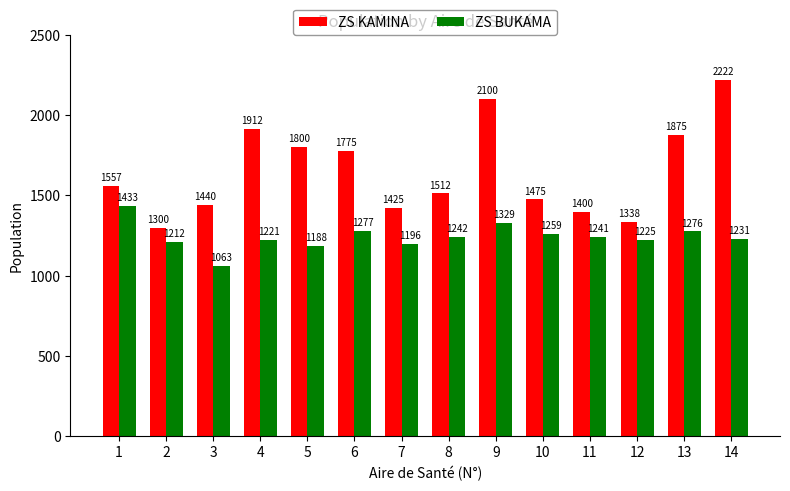

Is it true that ZS BUKAMA equals 596.3 at 4?

False